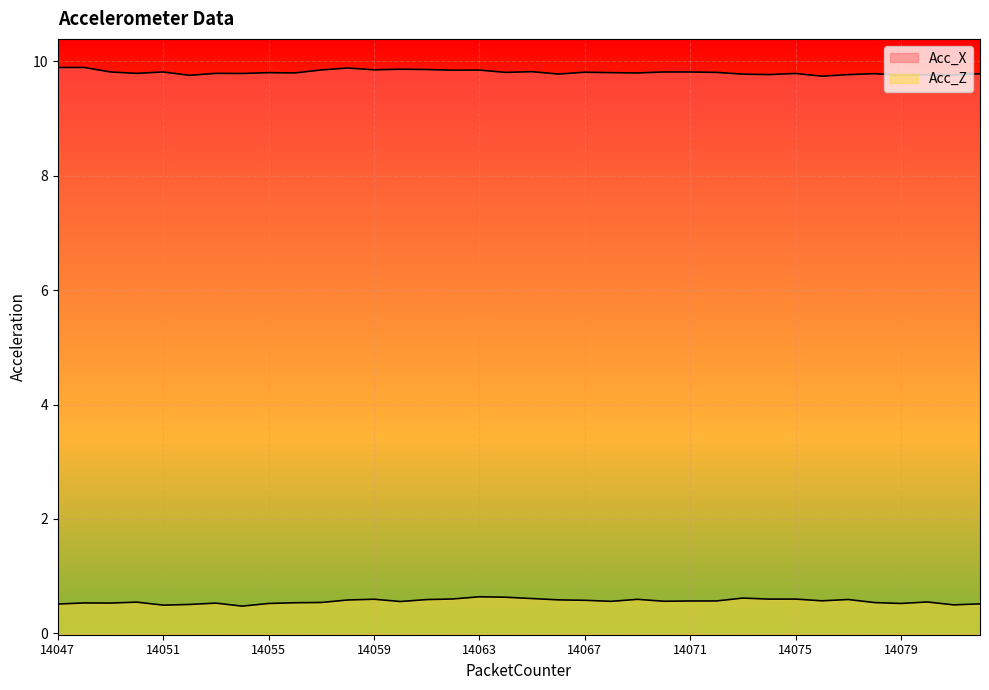

What is the greatest value displayed?

9.9